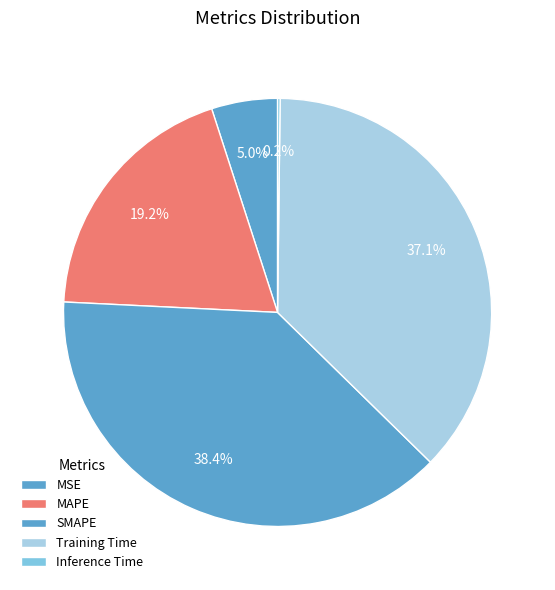

Between Training Time and MAPE, which is larger?

Training Time